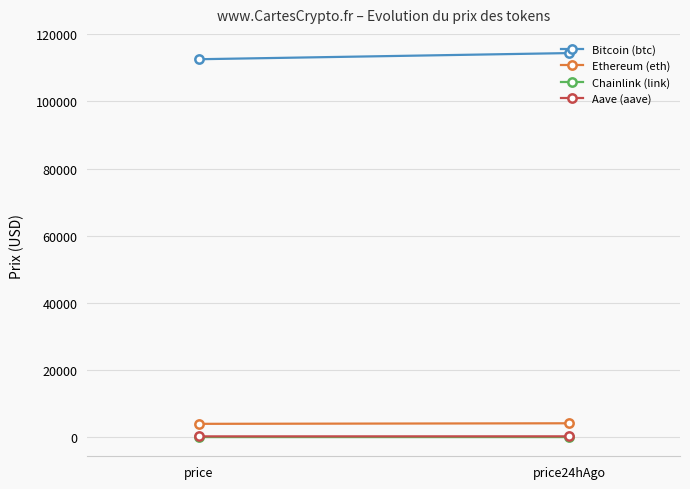

What is the label of the 1st point from the right?

price24hAgo